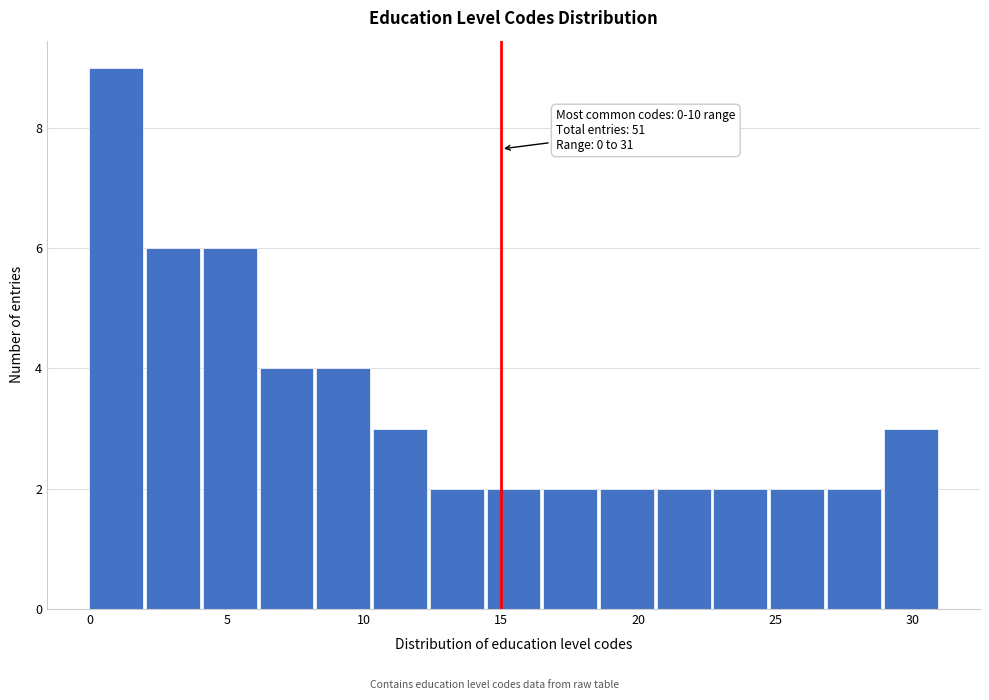

Over which range of the x-axis is the bar tallest?

0.0 to 2.0